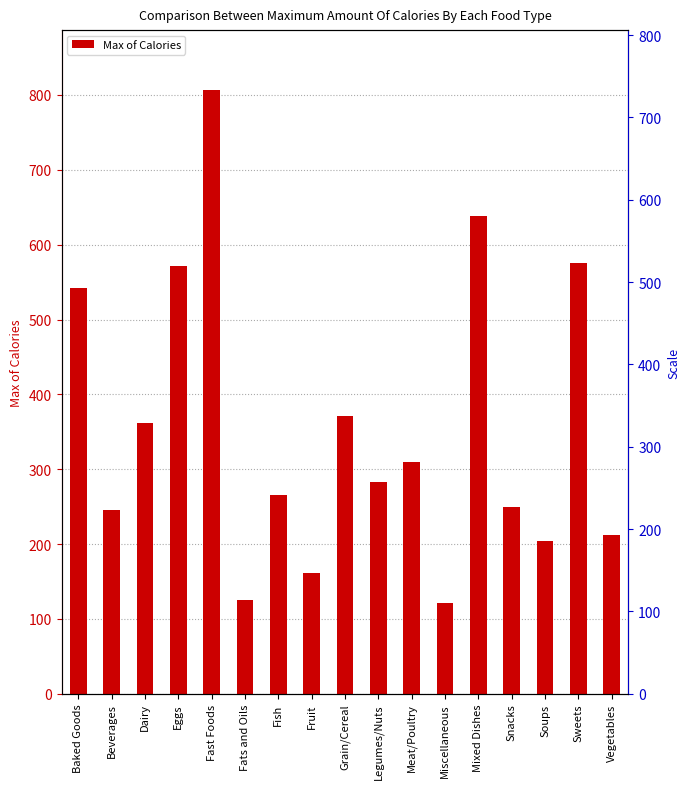

What position from the right is Beverages?

16